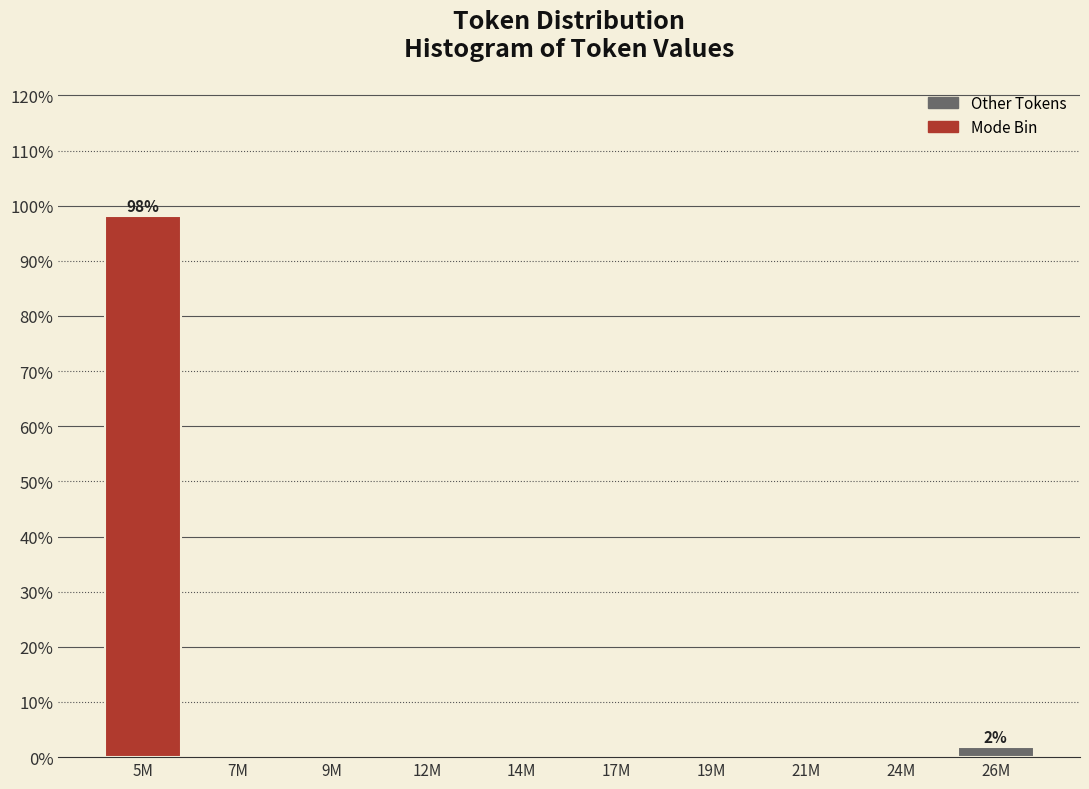

Reading left to right, what are all the values shown in this chart?

5M=98.1	7M=0.0	9M=0.0	12M=0.0	14M=0.0	17M=0.0	19M=0.0	21M=0.0	24M=0.0	26M=1.9